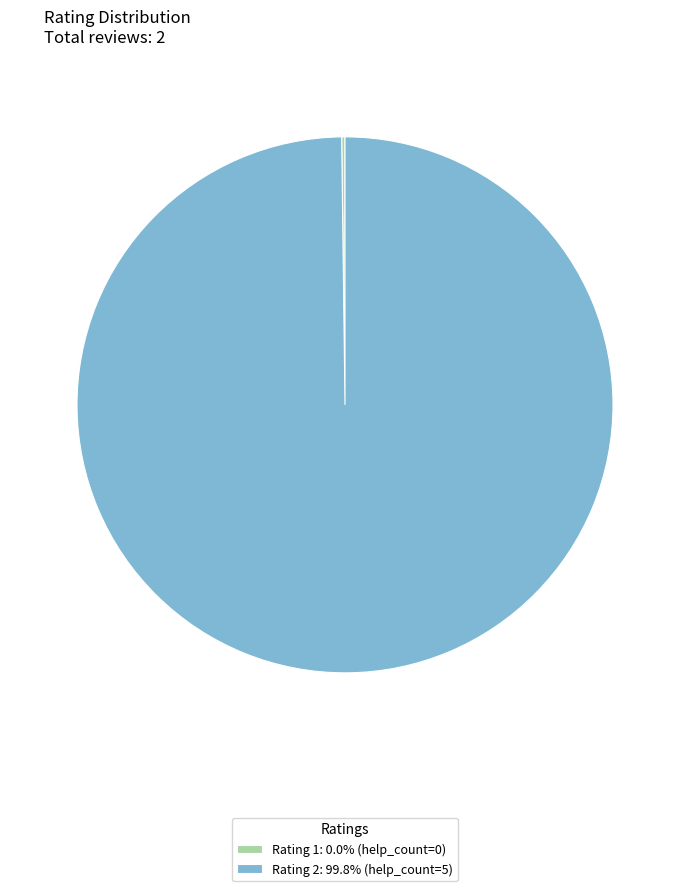

Is there a majority slice in this chart?

Yes